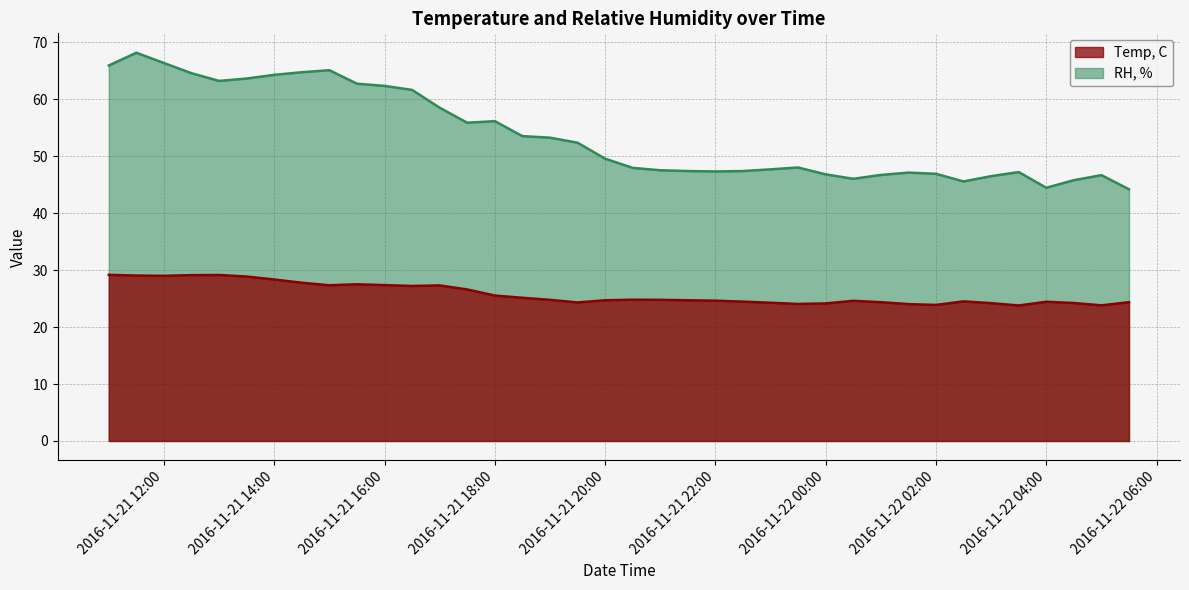

Count the number of categories in the chart.

38